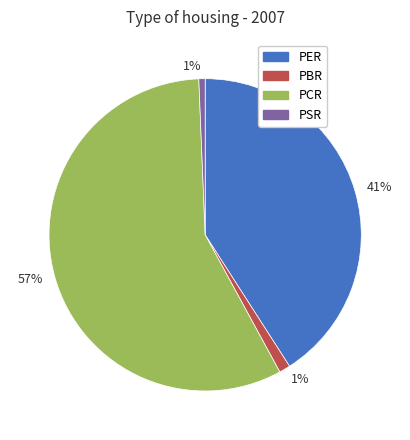

How many segments does this pie chart have?

4